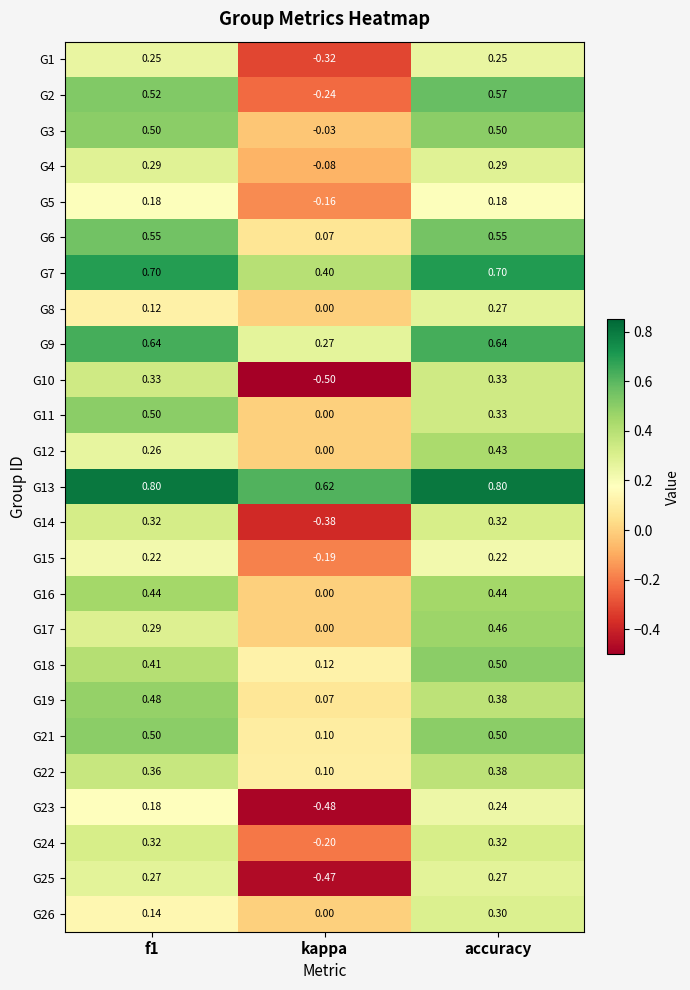

Is the value of G16 at accuracy greater than the value of G10 at kappa?

Yes